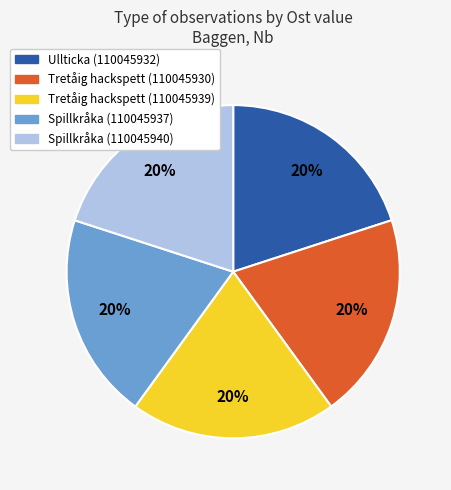

How many slices are in this pie chart?

5